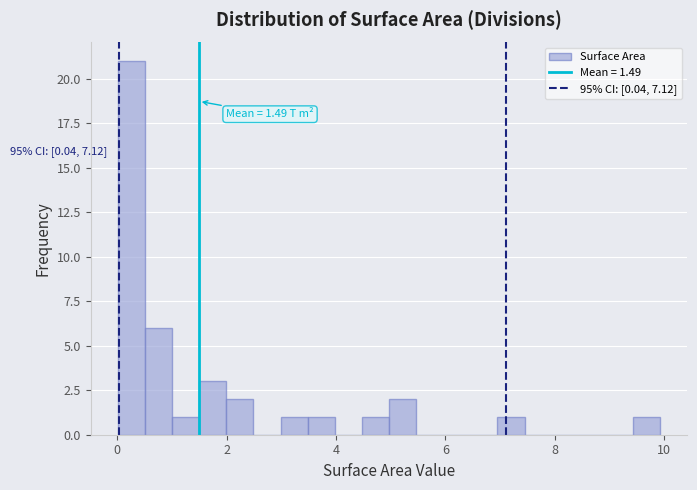

Around what value on the x-axis is the tallest bar? Give the approximate position of its centre, as read against the axis.

0.2